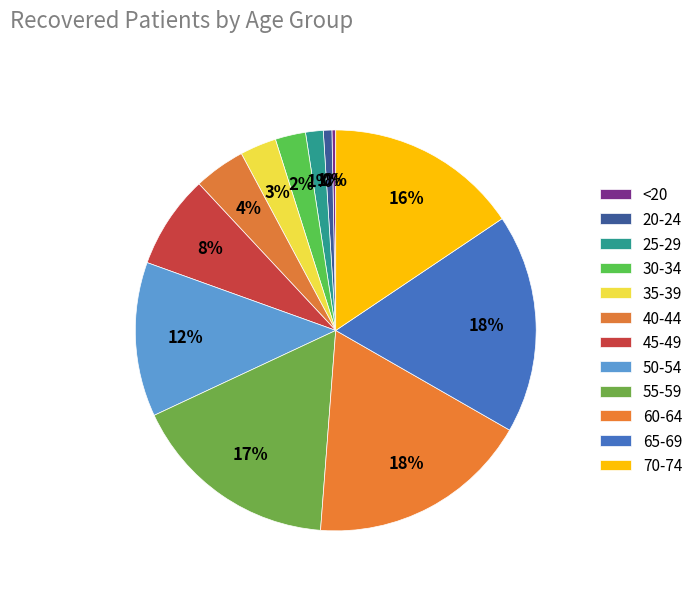

Which slice is the smallest?

<20